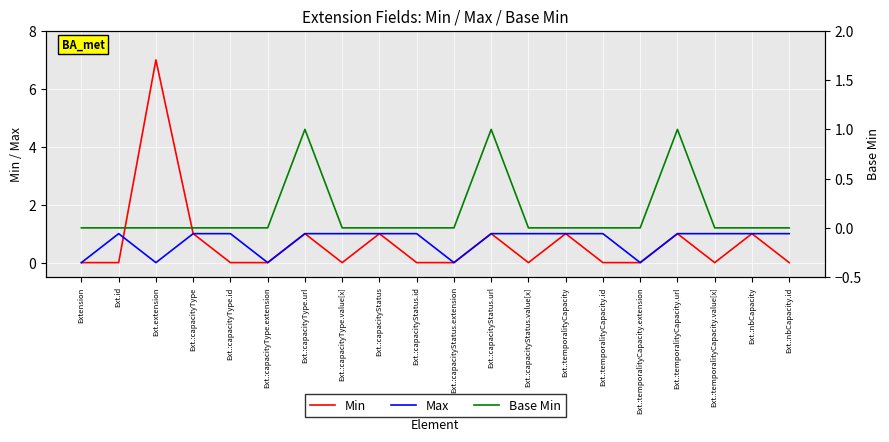

Reading right to left, list all the values displayed in this chart.

Min: 0	1	0	1	0	0	1	0	1	0	0	1	0	1	0	0	1	7	0	0
Max: 1	1	1	1	0	1	1	1	1	0	1	1	1	1	0	1	1	0	1	0
Base Min: 0	0	0	1	0	0	0	0	1	0	0	0	0	1	0	0	0	0	0	0